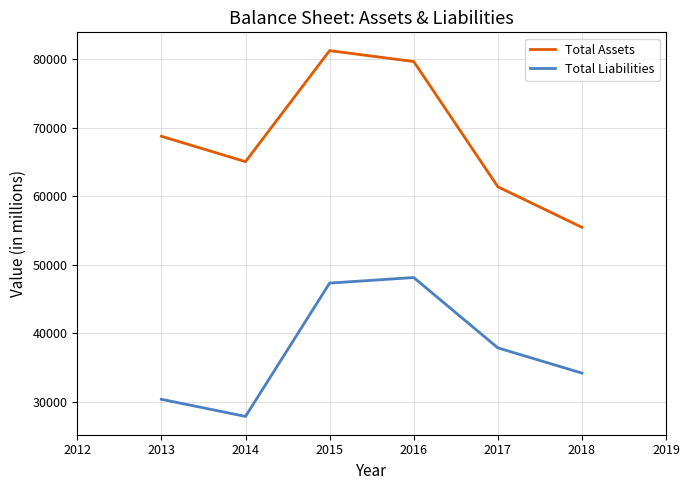

In Total Liabilities, how many points are lower than both neighbors (excluding endpoints)?

1